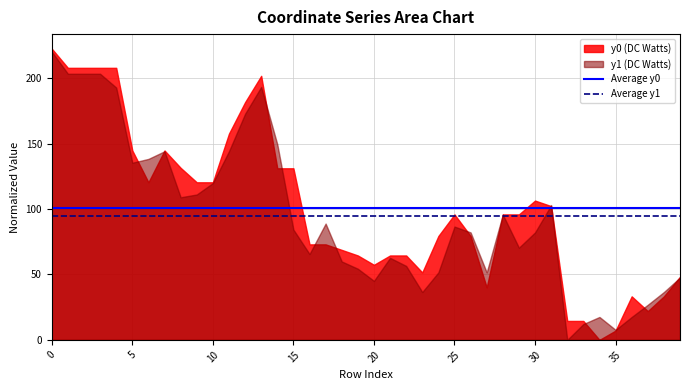

Rank the series at 20 from lowest to highest value.

y1 (DC Watts), y0 (DC Watts)